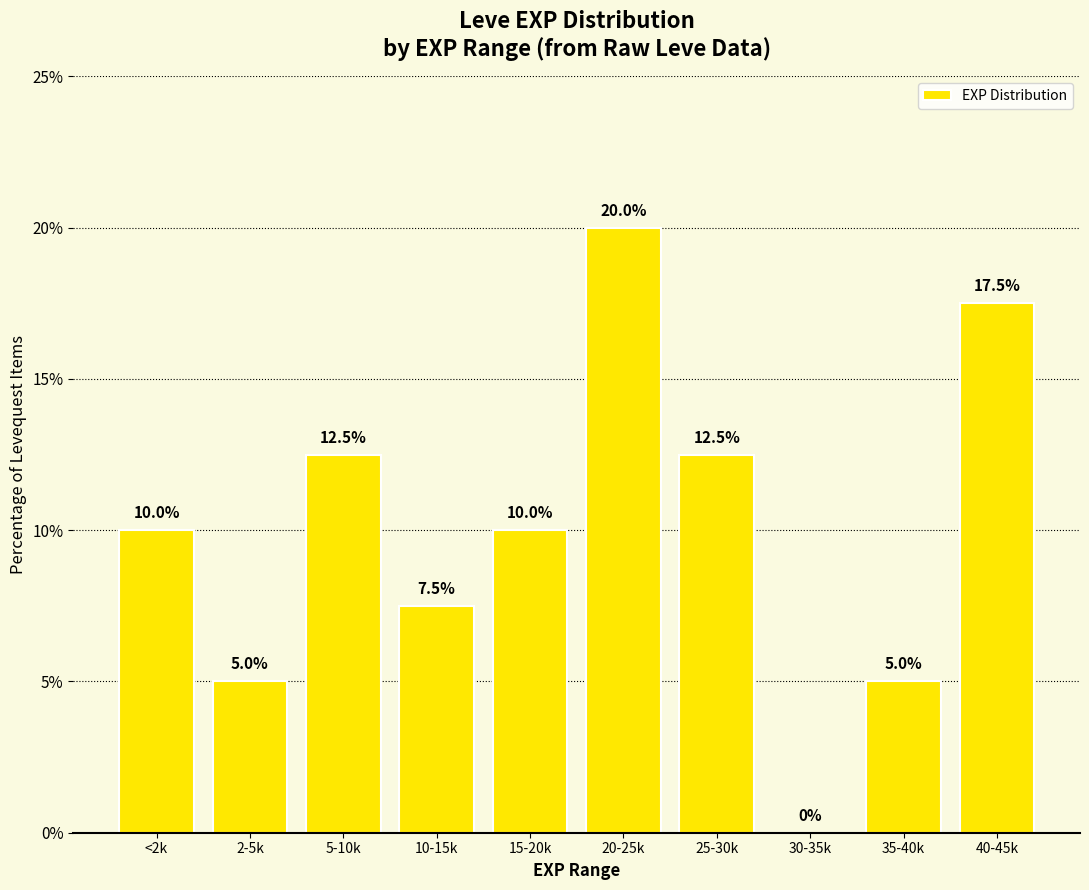

Reading right to left, list all the values displayed in this chart.

40-45k=17.5	35-40k=5.0	30-35k=0.0	25-30k=12.5	20-25k=20.0	15-20k=10.0	10-15k=7.5	5-10k=12.5	2-5k=5.0	<2k=10.0